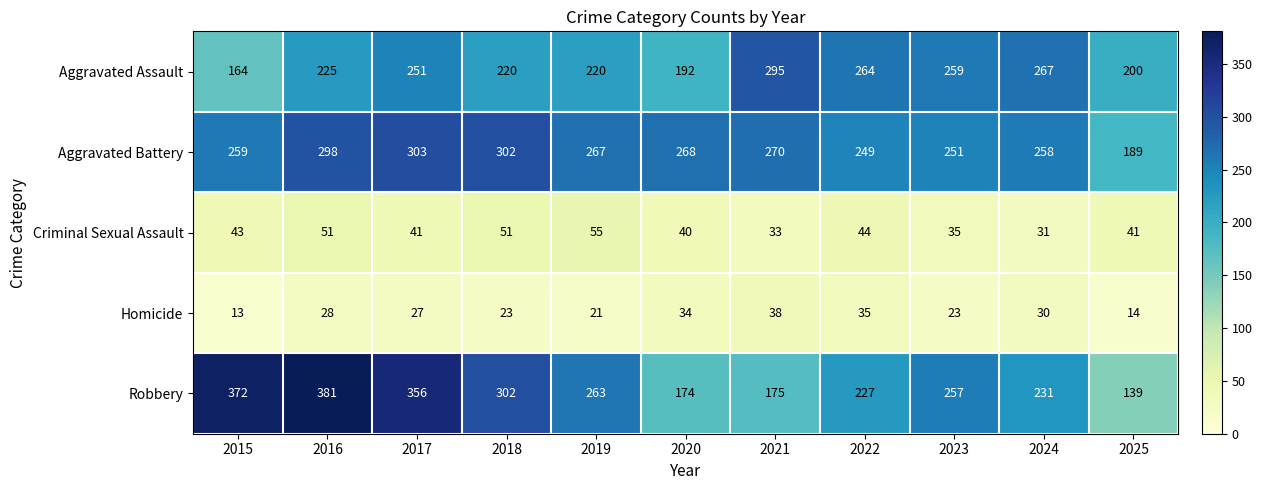

Rank the series at 2022 from highest to lowest value.

Aggravated Assault, Aggravated Battery, Robbery, Criminal Sexual Assault, Homicide